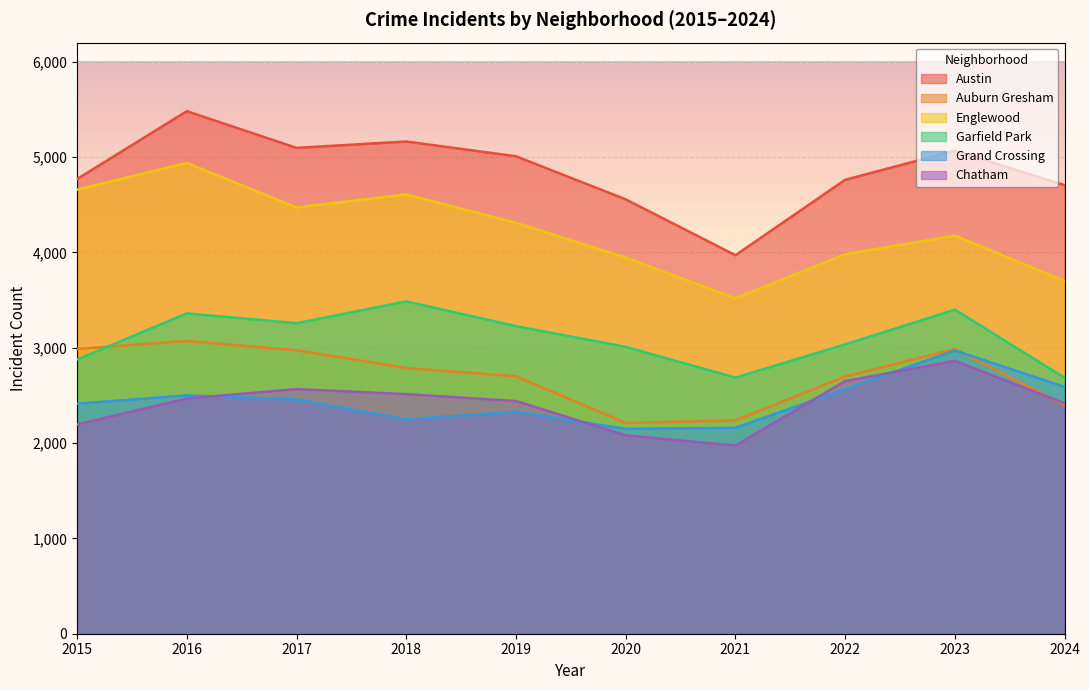

At which category does the chart reach its minimum across all series?

2021